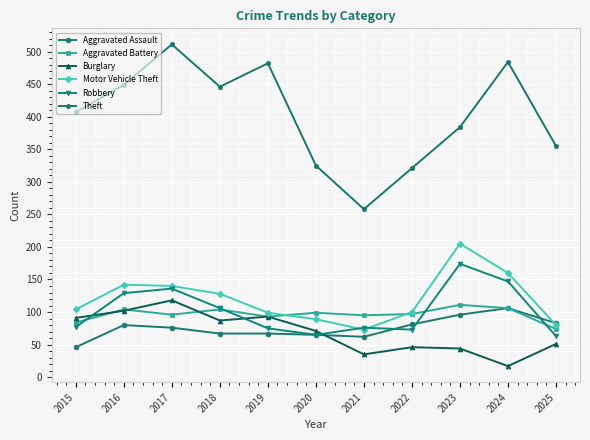

What is the minimum value shown in the chart?

17